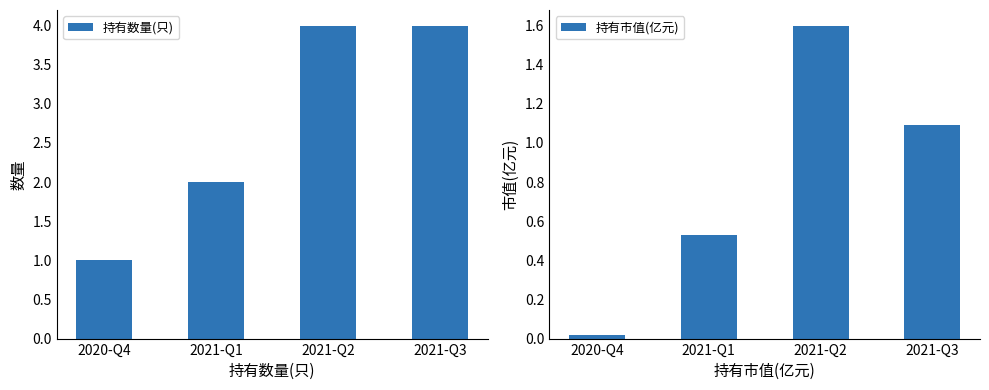

What is the difference between the 持有数量(只) values at 2021-Q3 and 2020-Q4?

3